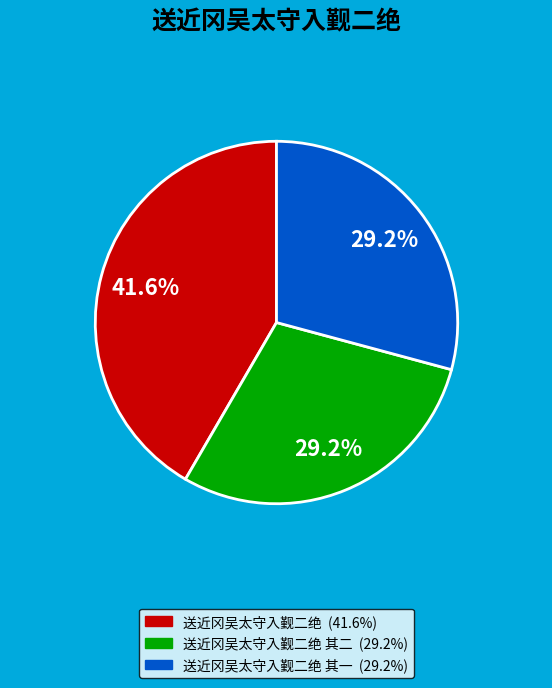

Is there a majority slice in this chart?

No